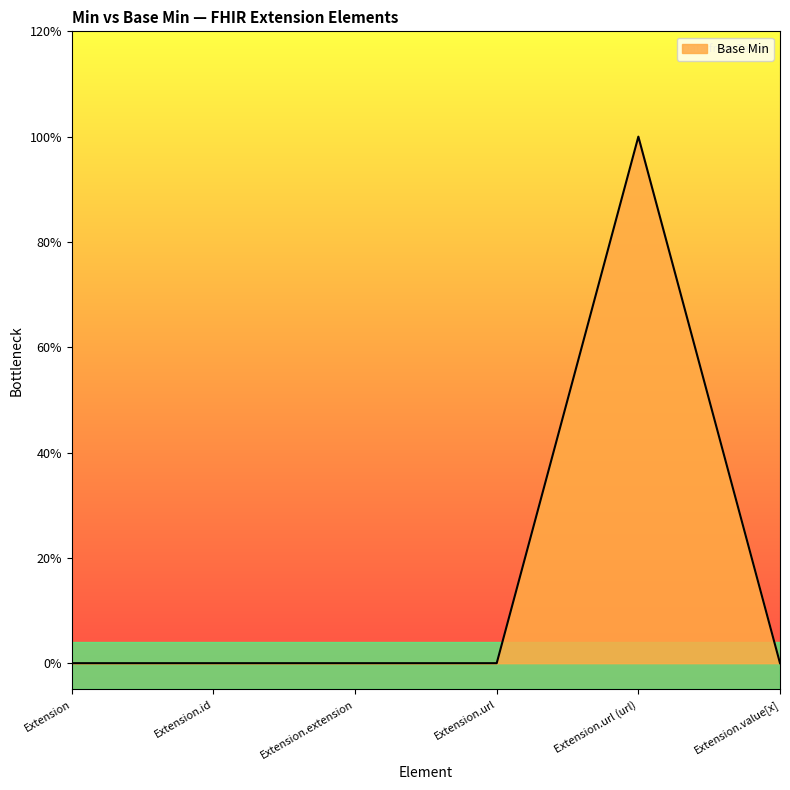

Does the chart display data point markers on the line(s)?

No